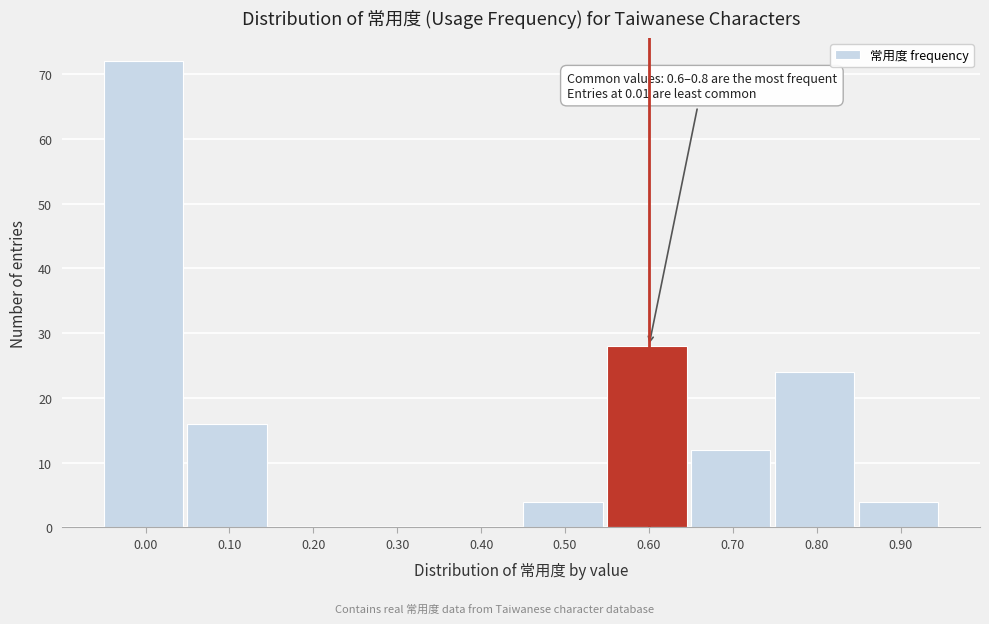

Reading left to right, transcribe all the data shown in this chart.

0.00=72	0.10=16	0.20=0	0.30=0	0.40=0	0.50=4	0.60=28	0.70=12	0.80=24	0.90=4